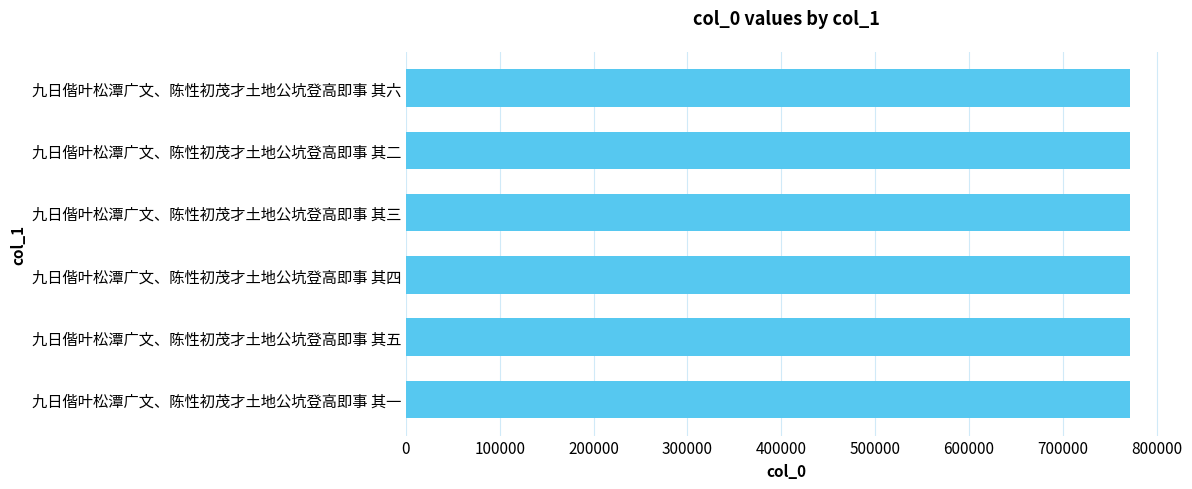

What is the average value?

772104